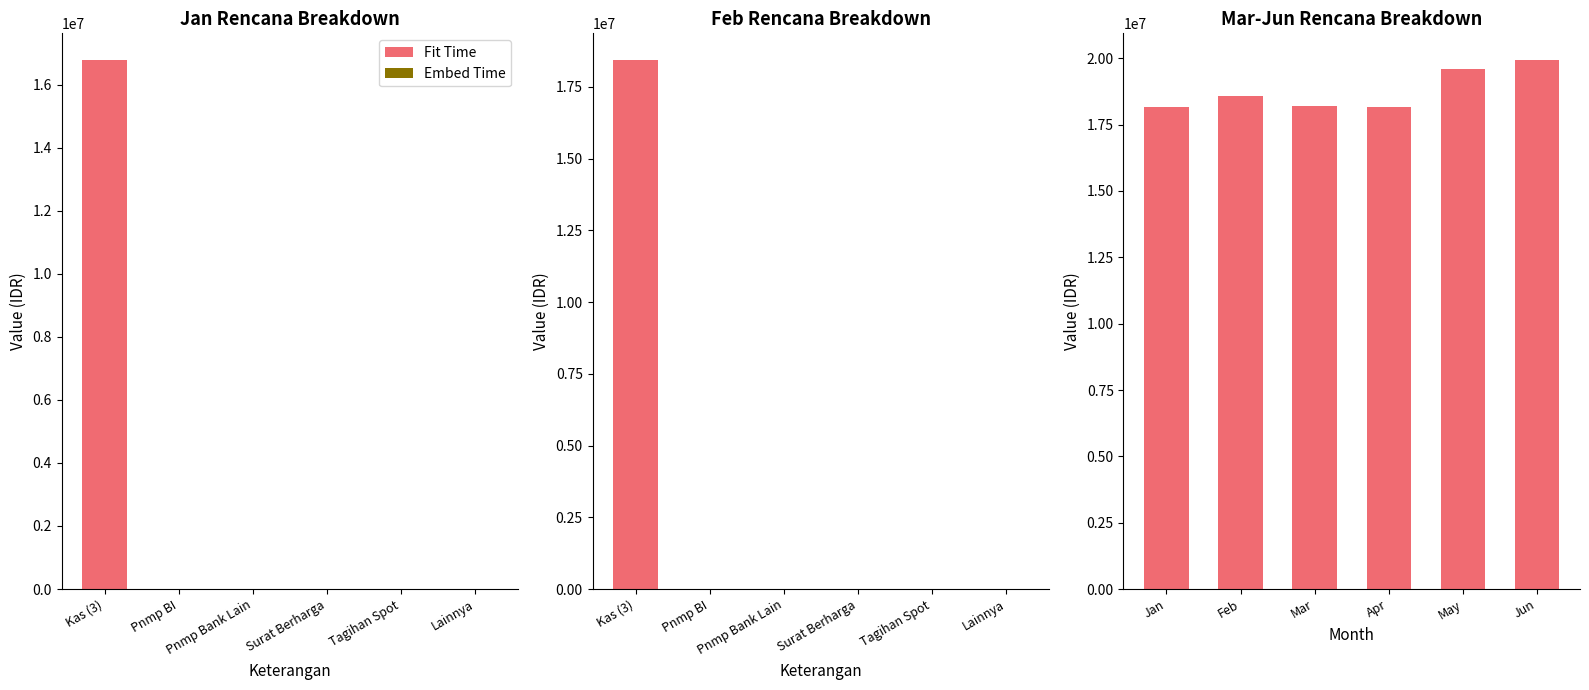

Is it true that Fit Time equals 28983188 at Jan?

False